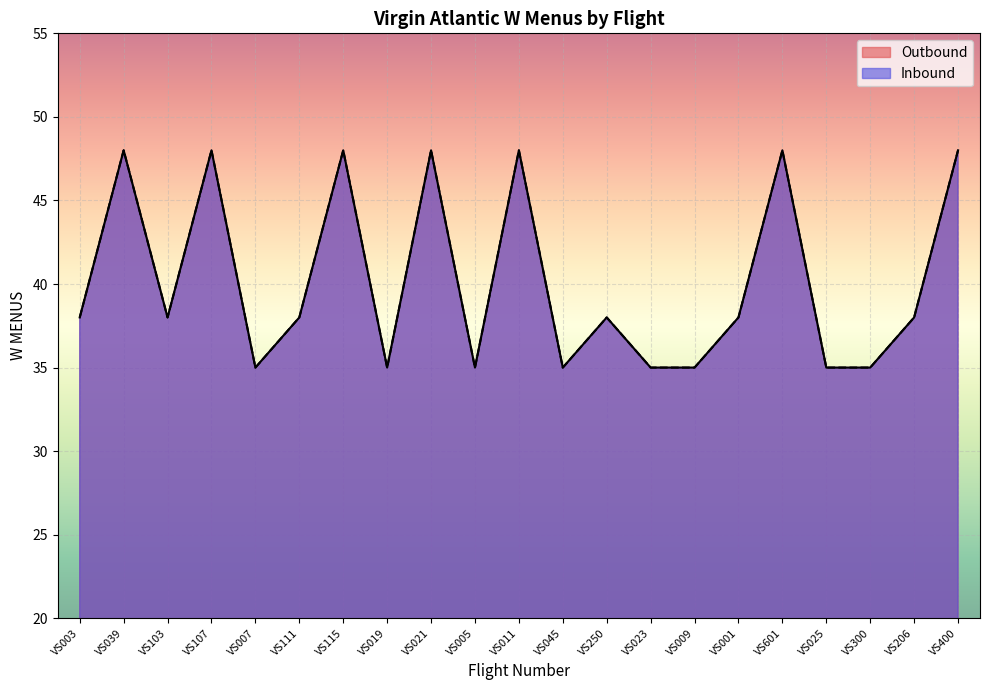

What position from the left is VS025?

18